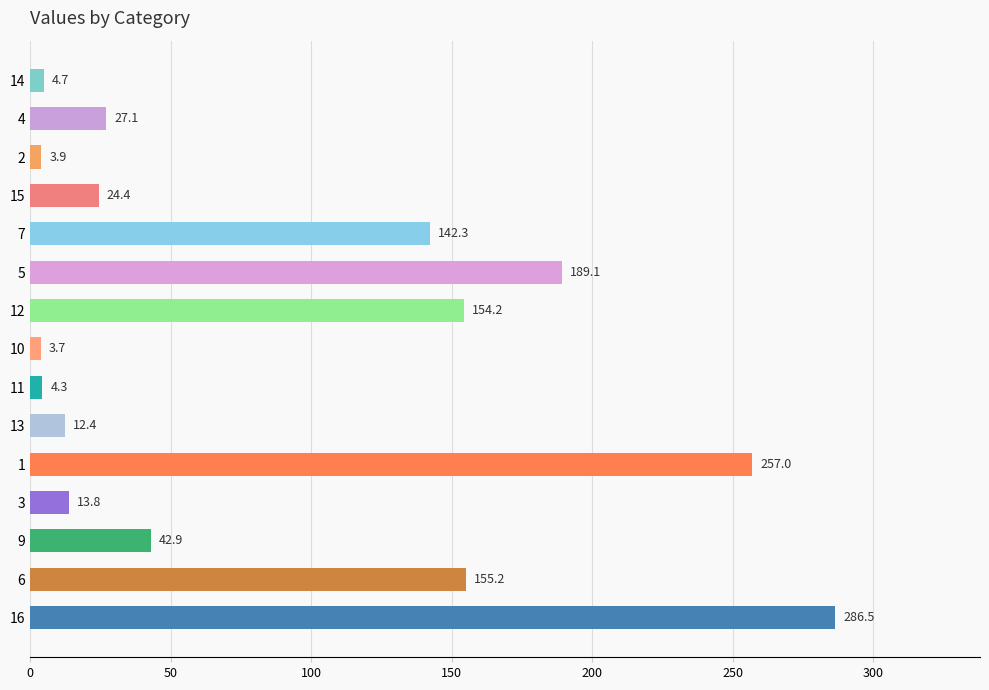

What is the label of the 3rd bar from the bottom?

9